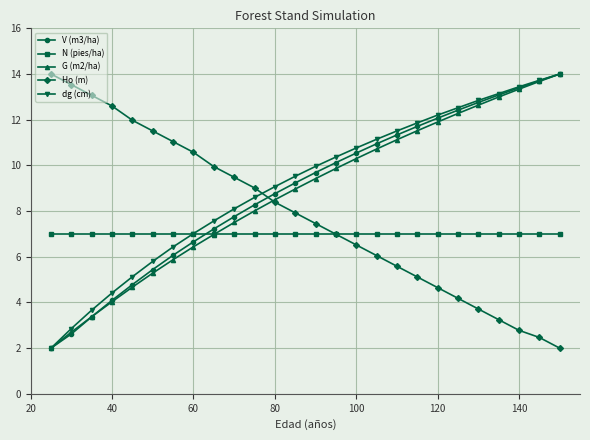

True or false: Ho (m) has more than 1 points higher than both neighbors.

False